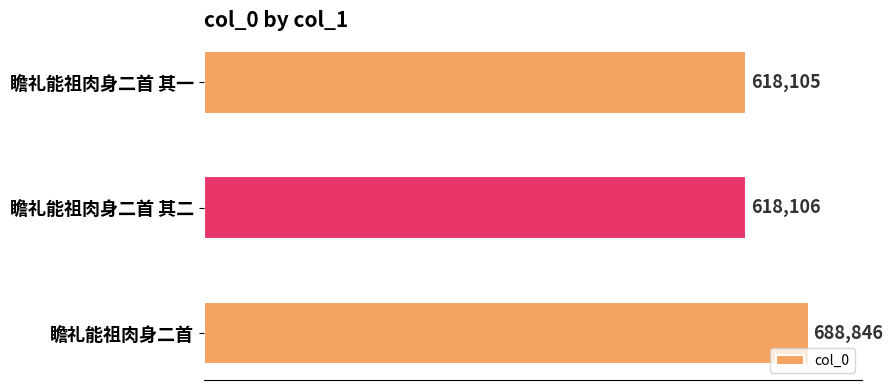

What is the average value?

641686